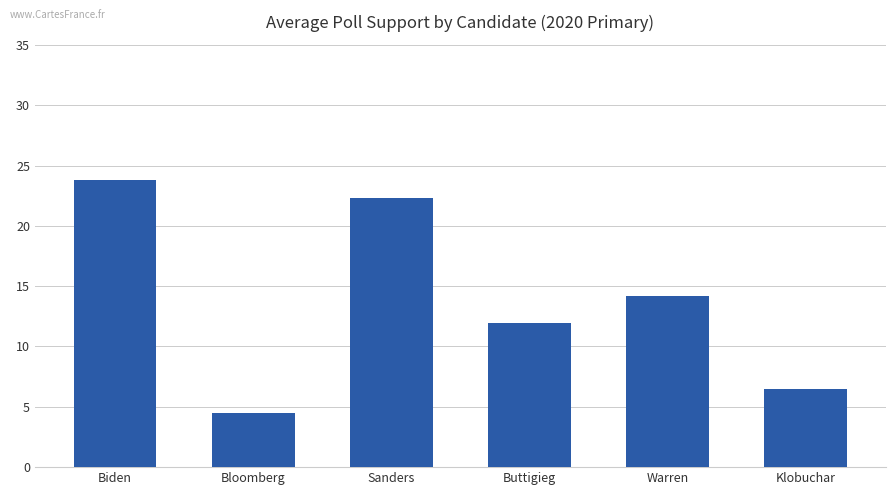

Does the chart contain stacked bars?

No